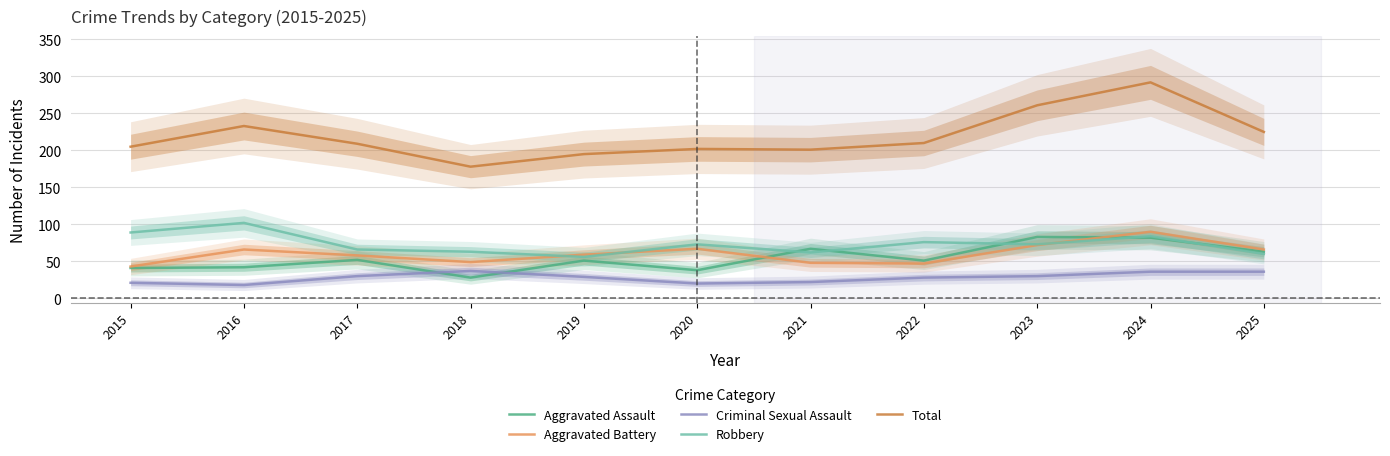

Which label corresponds to the largest value in the chart?

2024